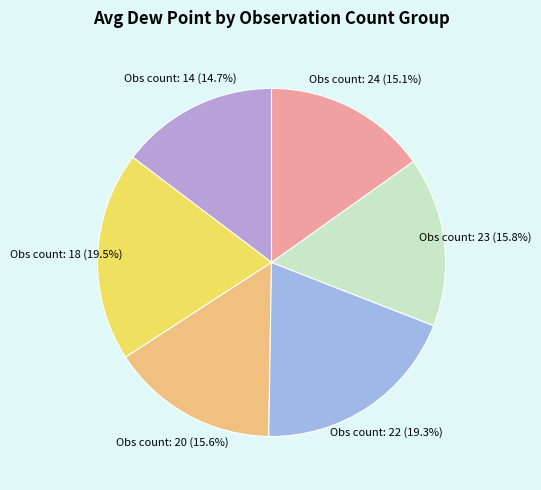

Count the number of slices in the pie.

6